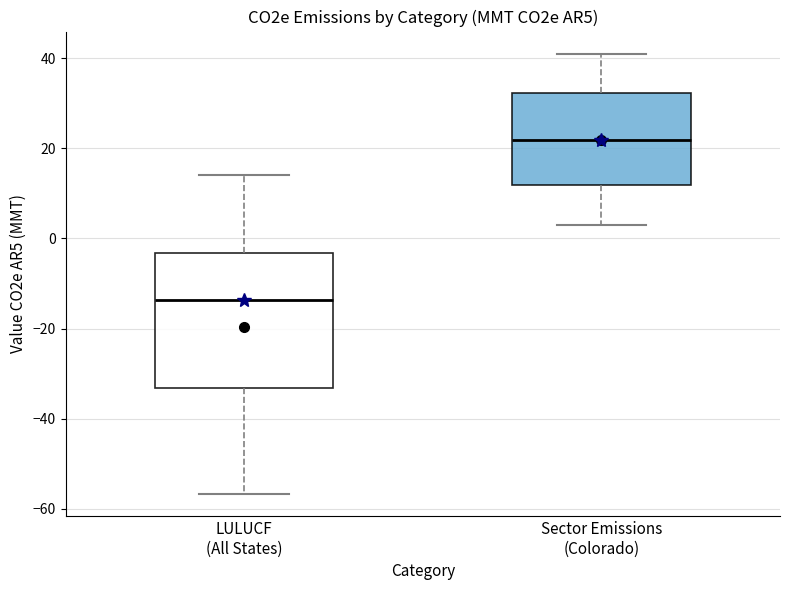

Which box has the lowest median line?

LULUCF (All States)